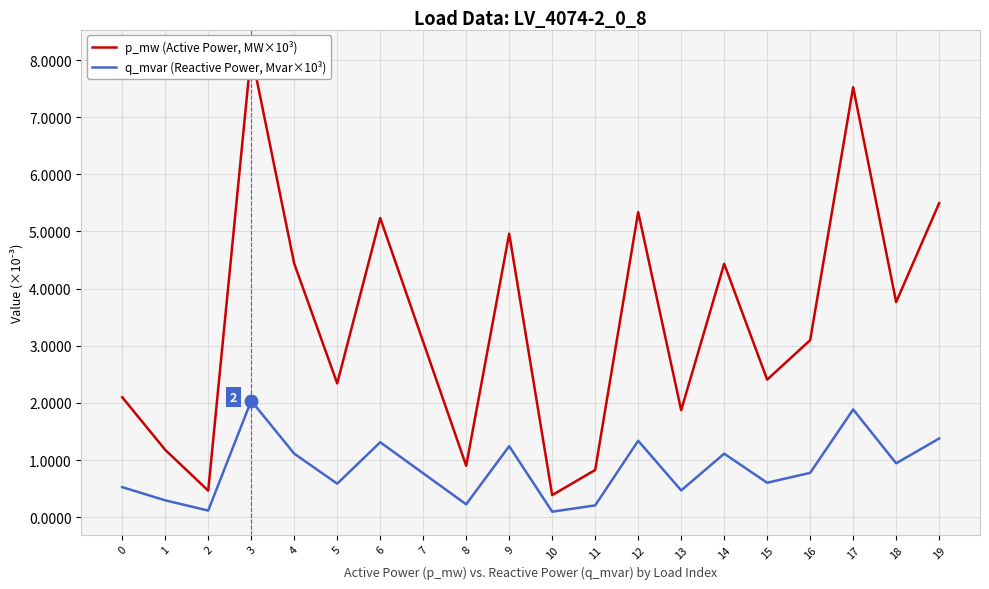

Which has a higher value, 8 or 17?

17